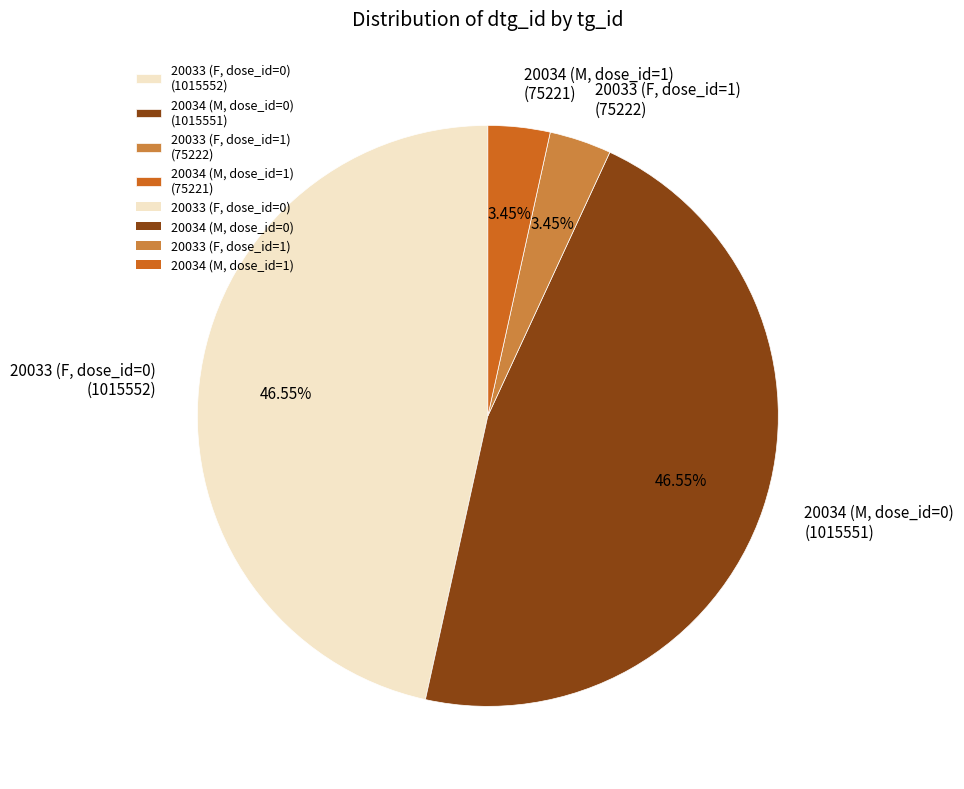

How many slices are in this pie chart?

4